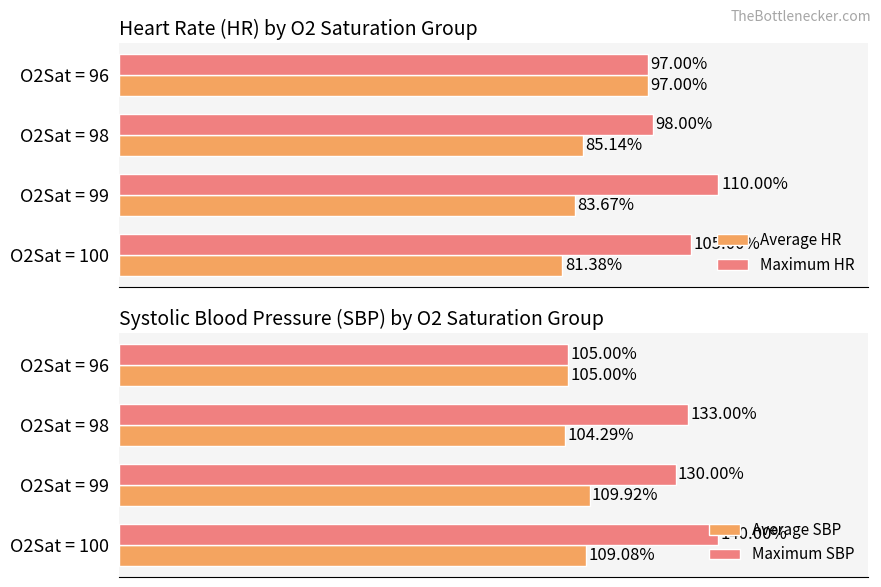

Rank the categories by Maximum HR value from lowest to highest.

O2Sat = 96, O2Sat = 98, O2Sat = 100, O2Sat = 99